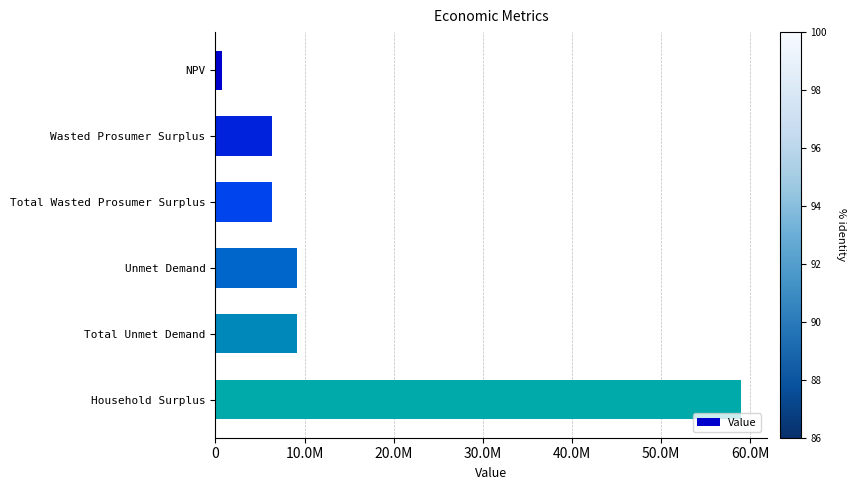

What is the maximum value shown in the chart?

58931393.6